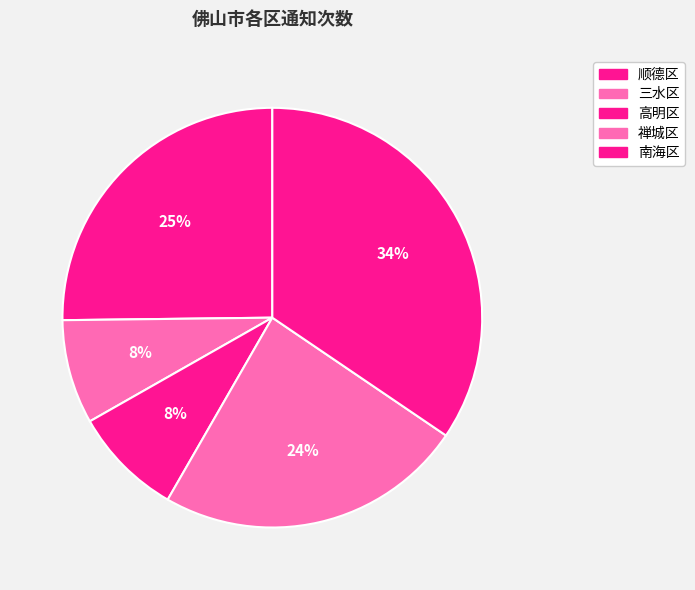

How many segments does this pie chart have?

5